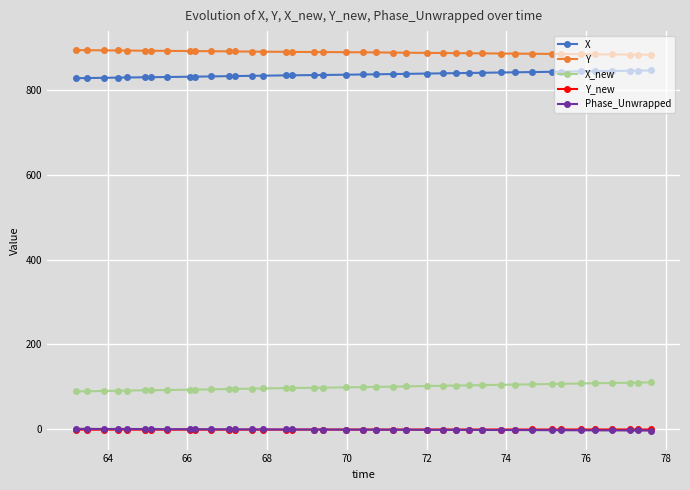

True or false: X and X_new cross at least once.

False